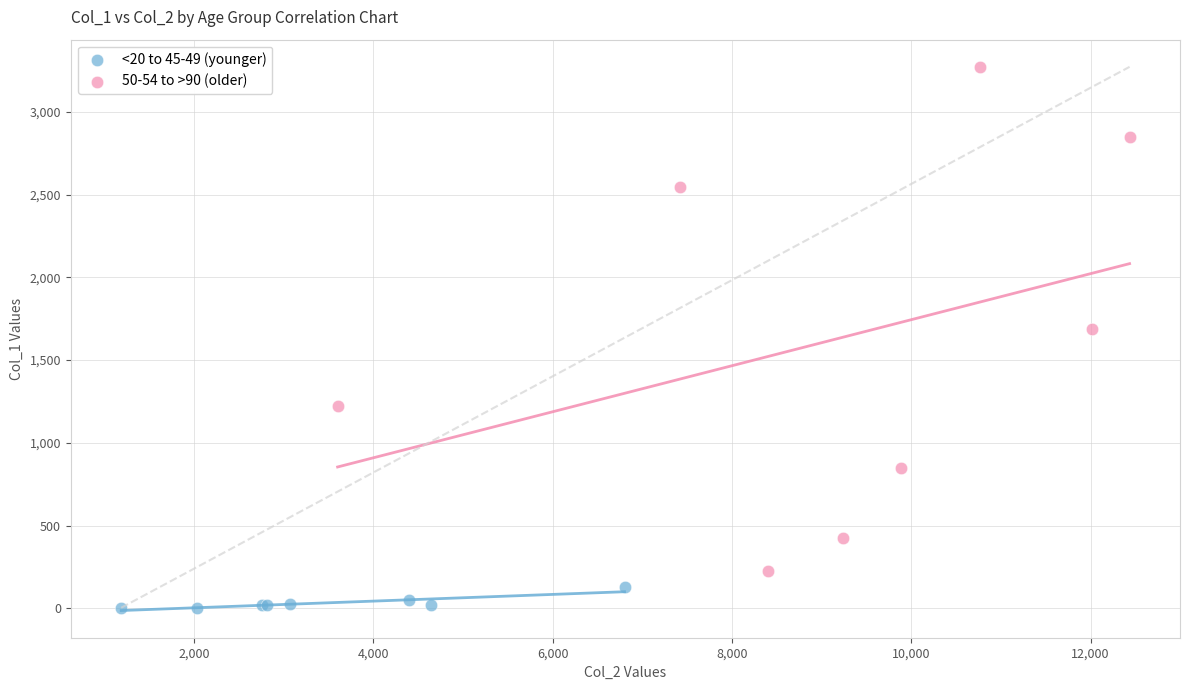

Which series reaches the minimum Y coordinate?

<20 to 45-49 (younger)